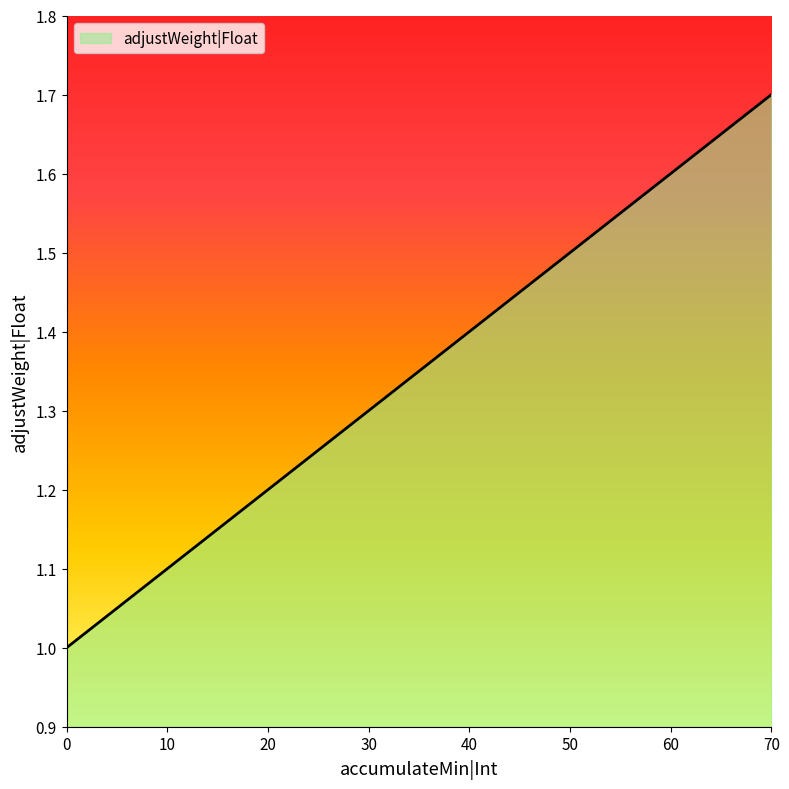

Which has a higher value, 30 or 10?

30